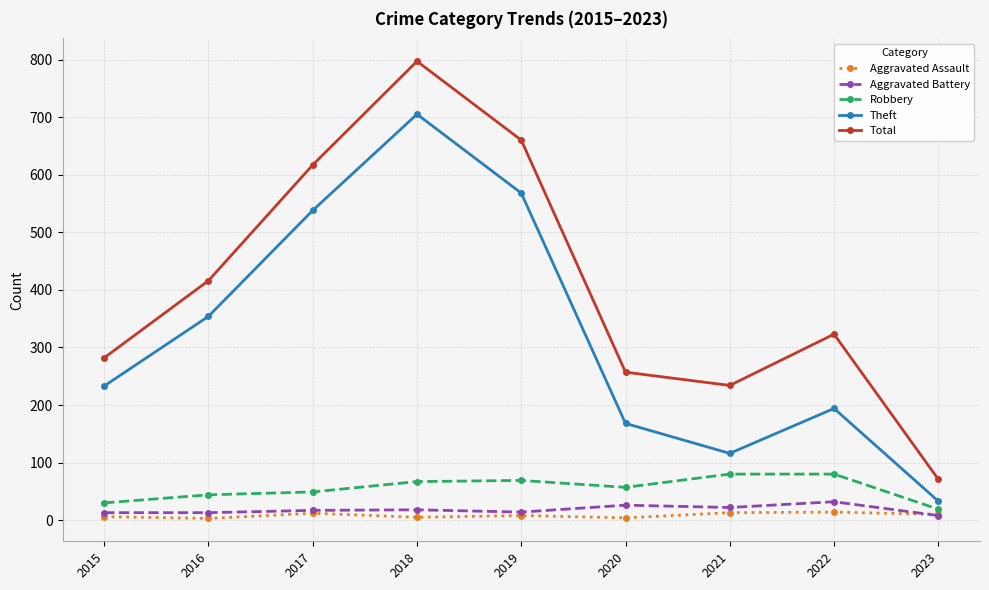

At which category is the sum across all series the highest?

2018